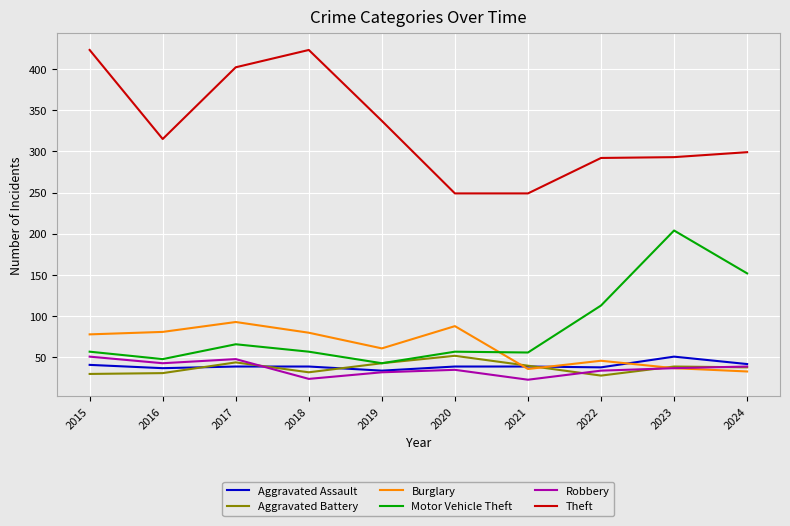

Does the chart have visible grid lines?

Yes